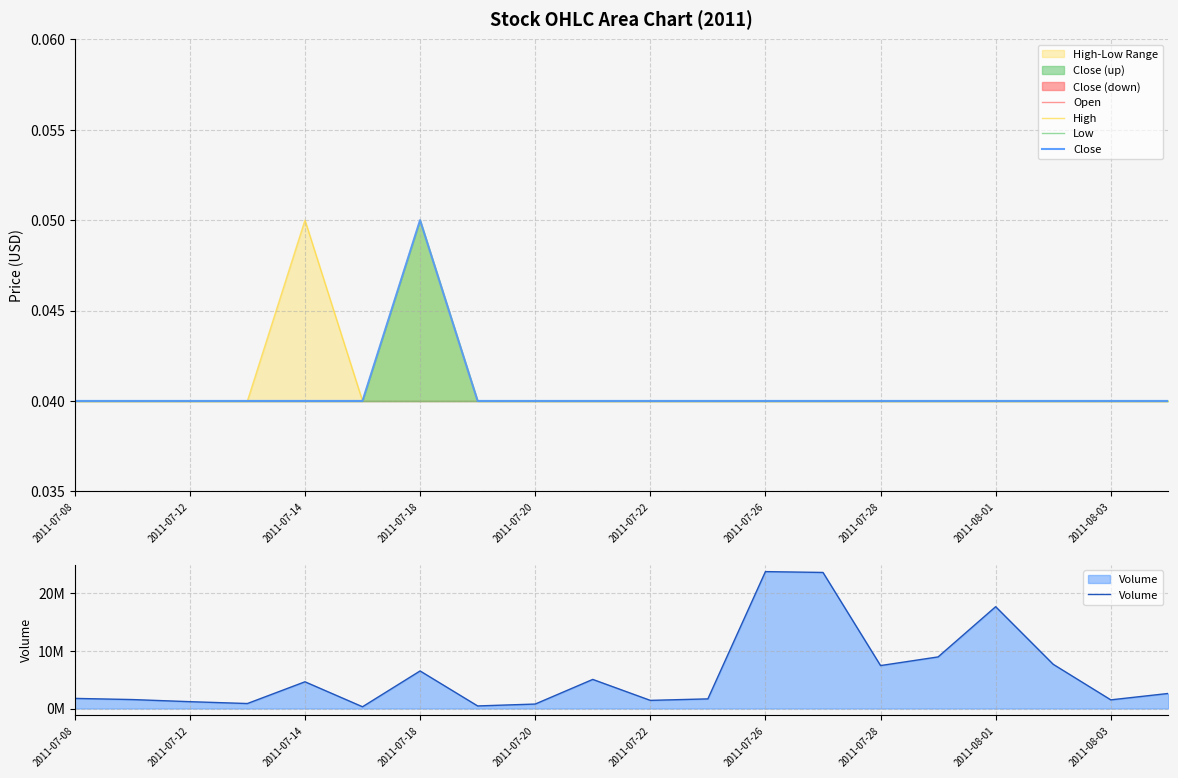

Does the chart have visible grid lines?

Yes